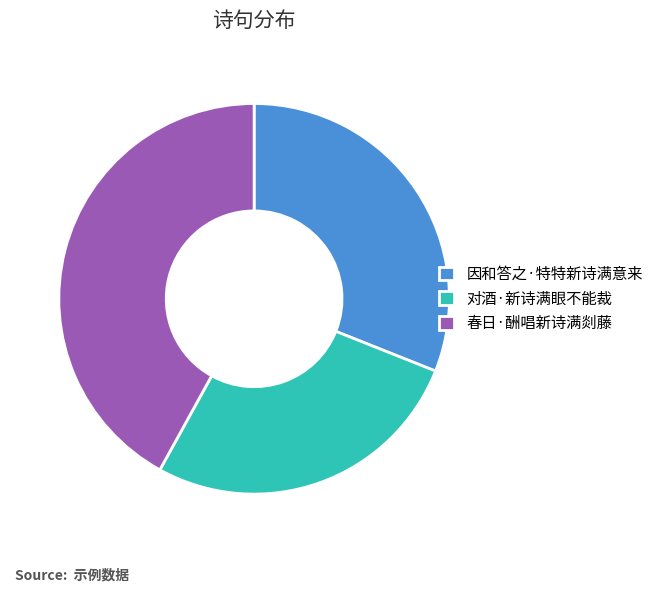

Approximately how many times larger is the value at 因和答之·特特新诗满意来 compared to 对酒·新诗满眼不能裁?

1.2